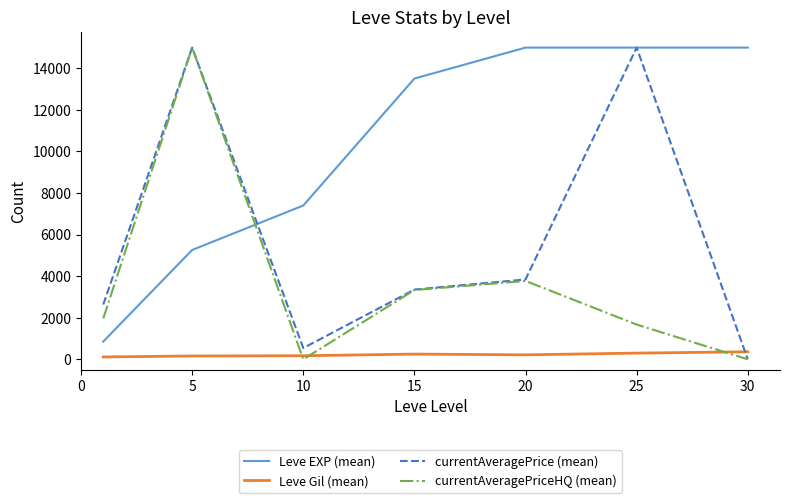

True or false: Leve Gil (mean) and Leve EXP (mean) intersect in this chart.

False